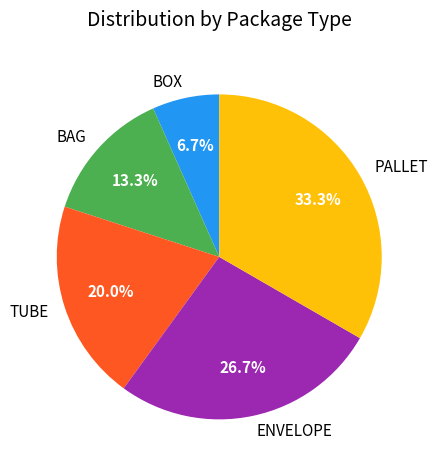

Is there a majority slice in this chart?

No